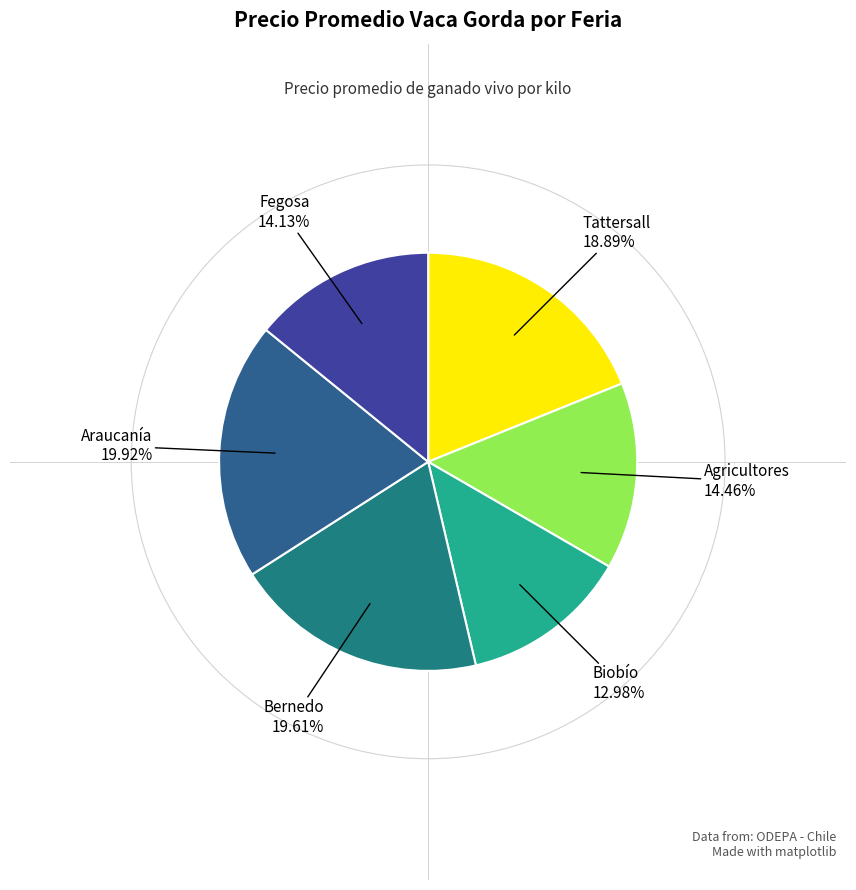

Which has a higher value, Agricultores or Bernedo?

Bernedo